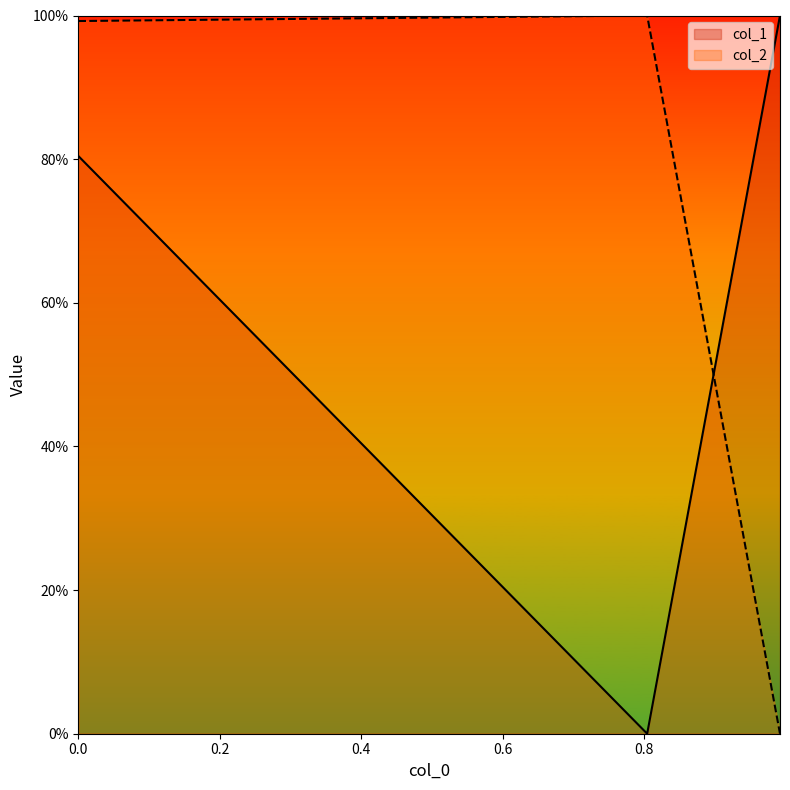

Which series has the largest total across all categories?

col_2